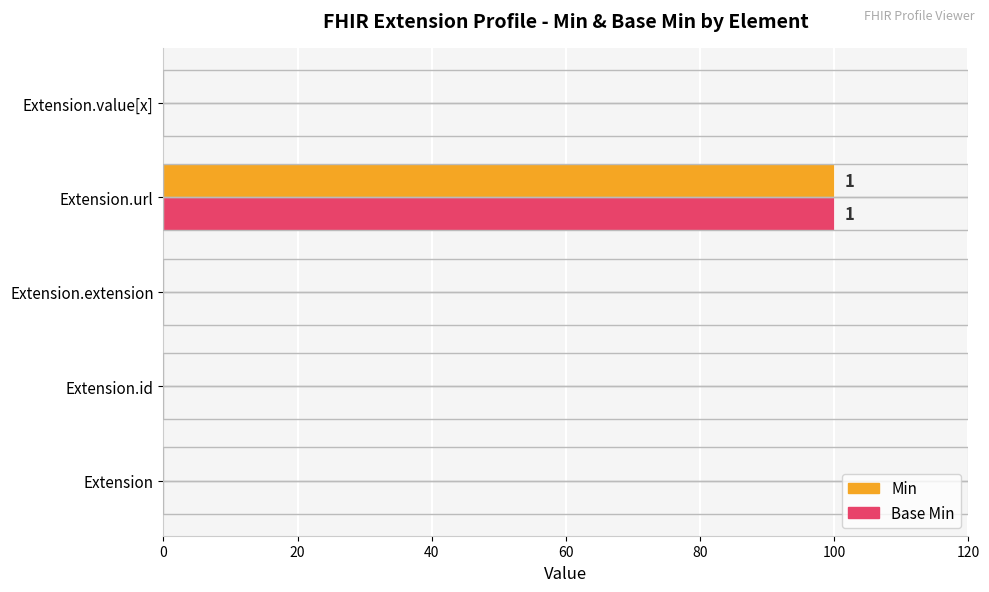

What is the total value across all series at Extension.url?

200